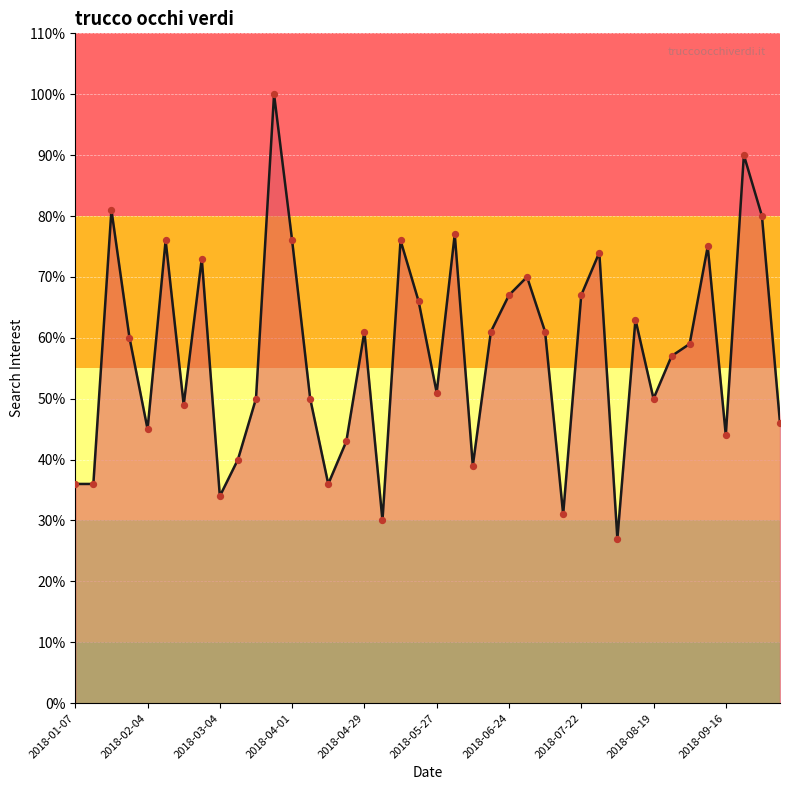

What is the smallest value displayed?

27